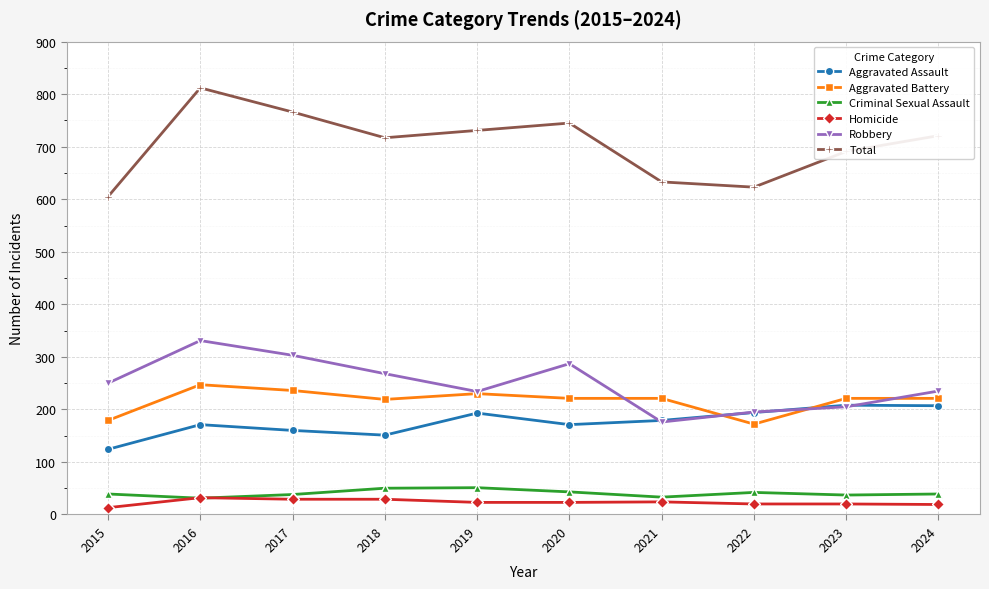

What is the value of the Robbery point at the 1st from the left?

250